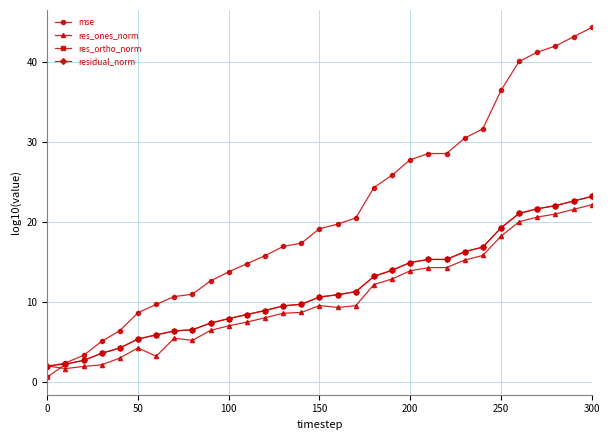

True or false: res_ones_norm has more than 0 points higher than both neighbors.

True